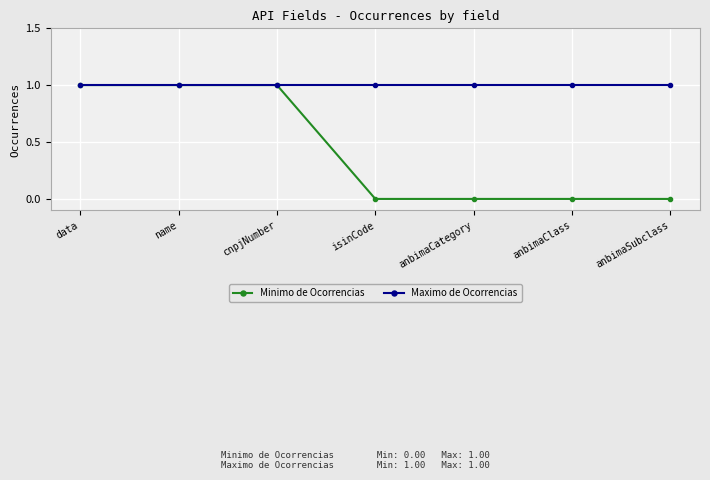

What is the label of the 6th point from the right?

name